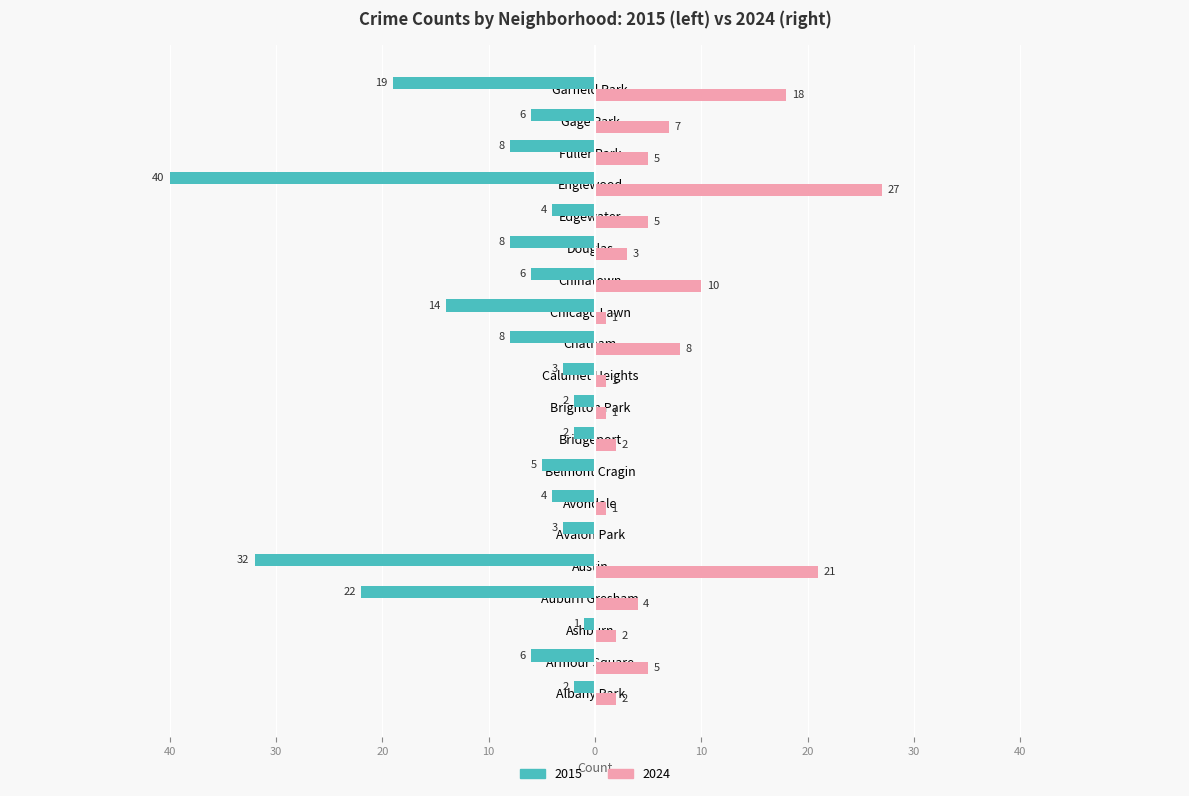

What is the approximate value of 2015 at Chatham, to the nearest 5?

-10